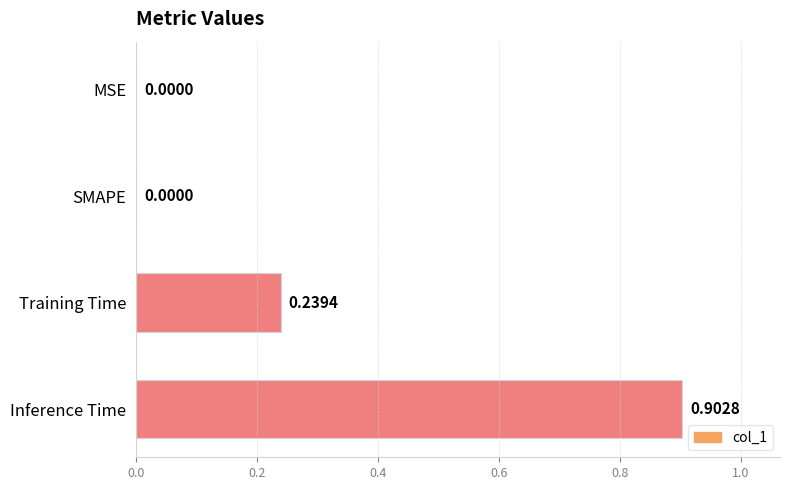

What is the change in value from SMAPE to Training Time?

+0.2